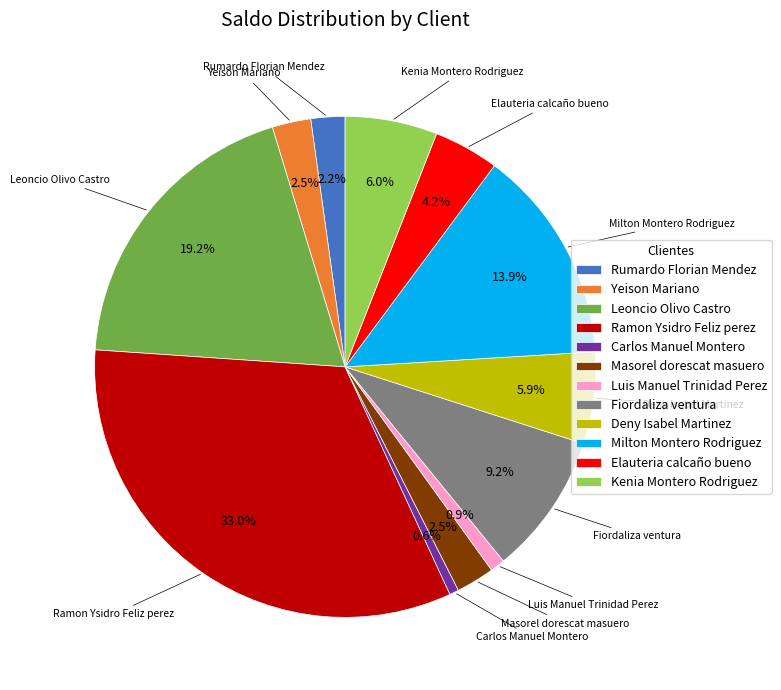

The Milton Montero Rodriguez slice represents 14% of the pie. True or false?

True